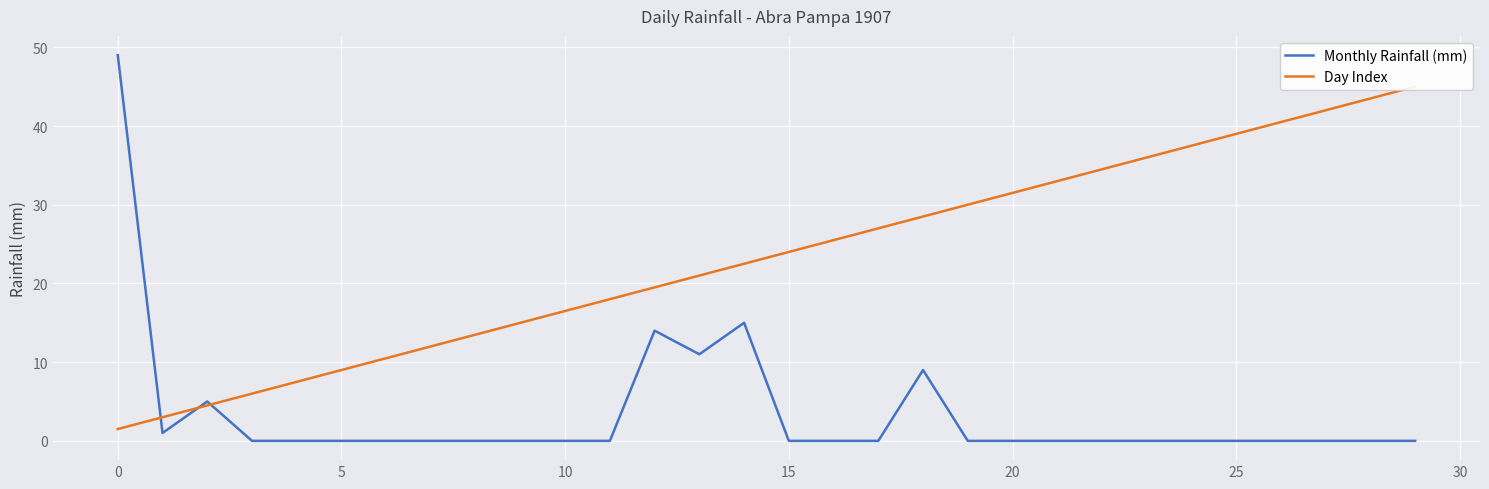

Which category has the highest value in the Day Index series?

29